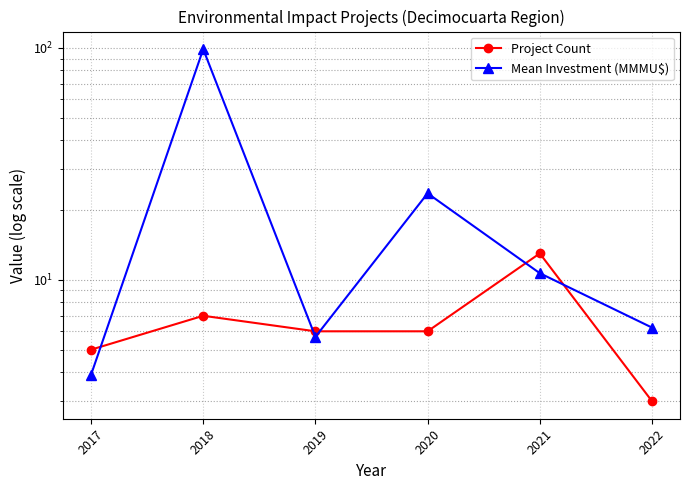

What is the sum of all Mean Investment (MMMU$) values?

148.8